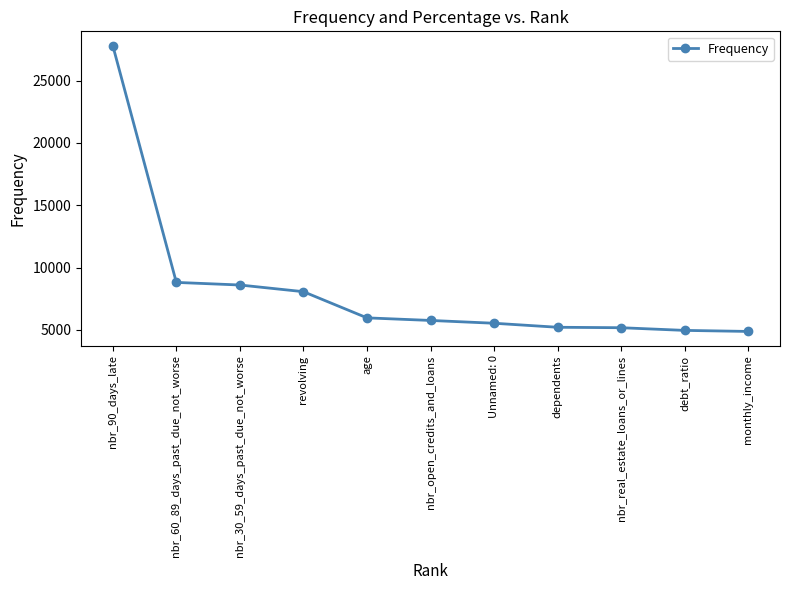

The chart shows a value of 2954 at nbr_real_estate_loans_or_lines. True or false?

False